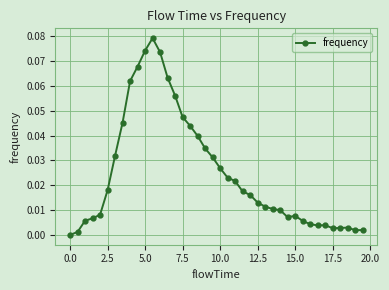

True or false: the data has more than 2 interior local peaks.

True